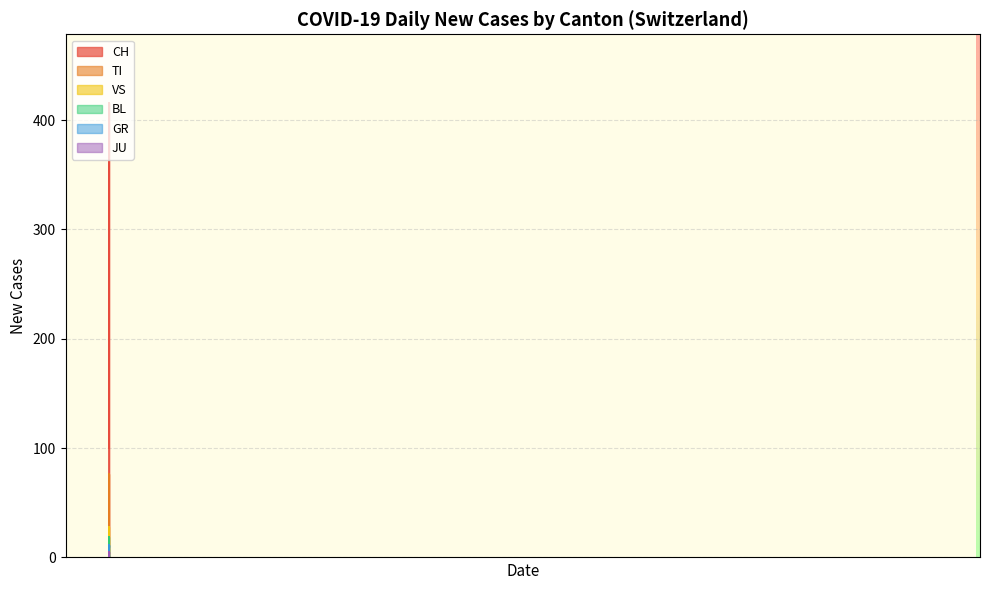

How many data points in BL are less than 7?

9